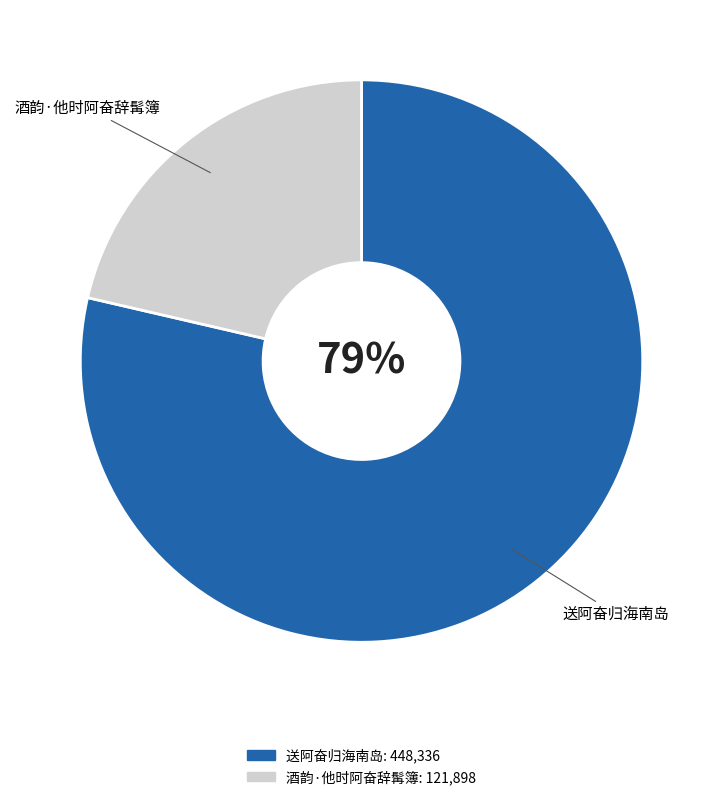

Which has a higher value, 送阿奋归海南岛 or 酒韵·他时阿奋辞髯簿?

送阿奋归海南岛